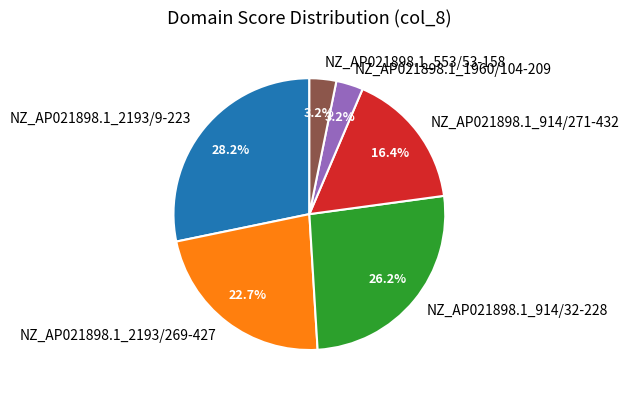

Which has a higher value, NZ_AP021898.1_914/271-432 or NZ_AP021898.1_914/32-228?

NZ_AP021898.1_914/32-228